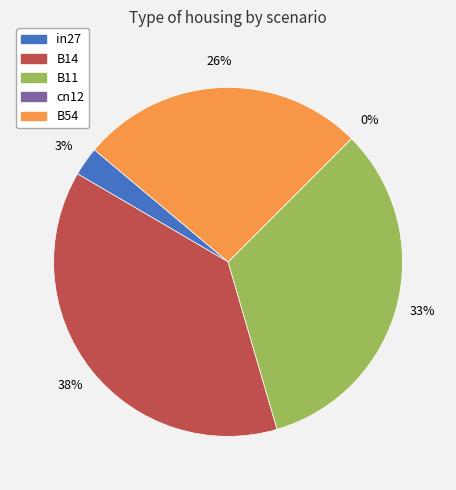

How much of the chart is everything except B11?

67.0%